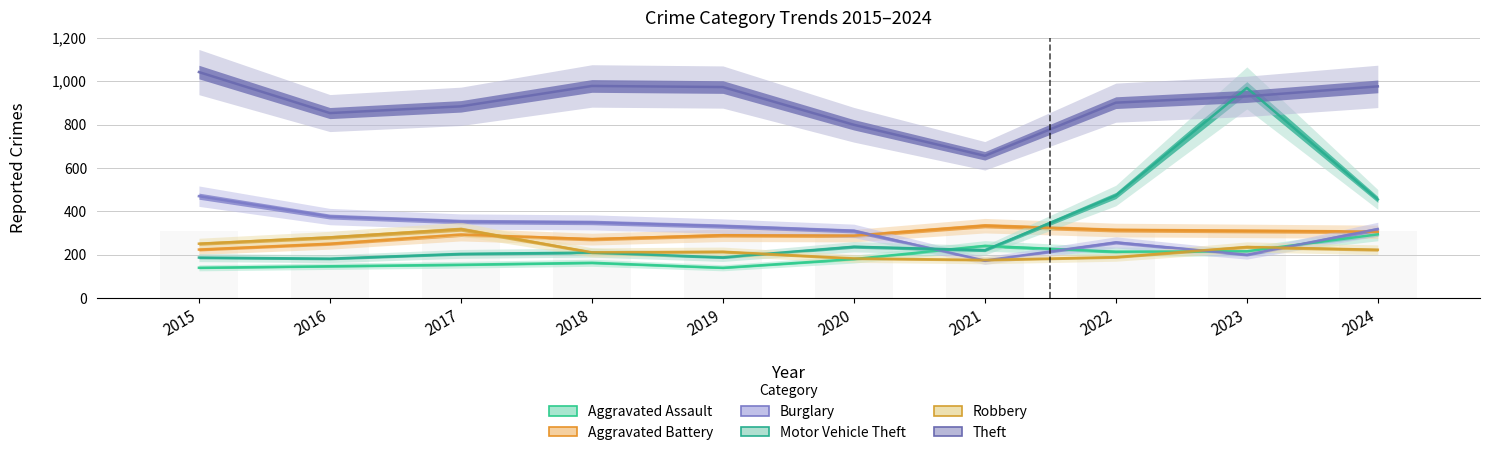

The Burglary series shows 173 at 2021. True or false?

True